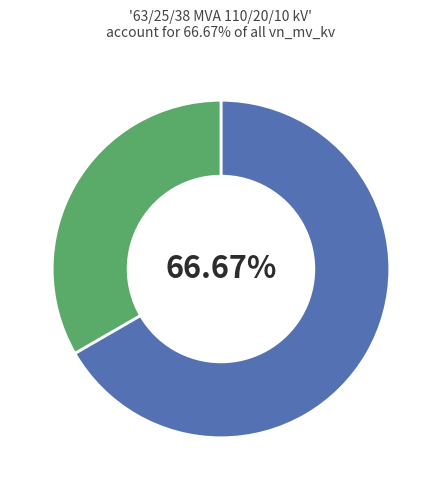

Is there any slice that represents more than half of the pie?

Yes